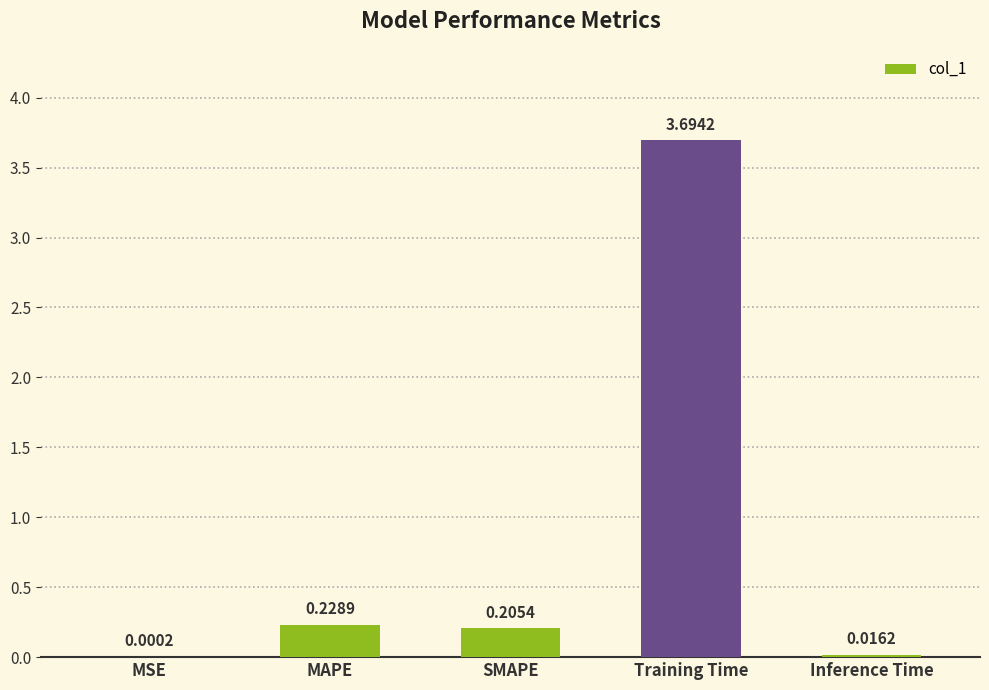

What is the change in value from SMAPE to Inference Time?

-0.2